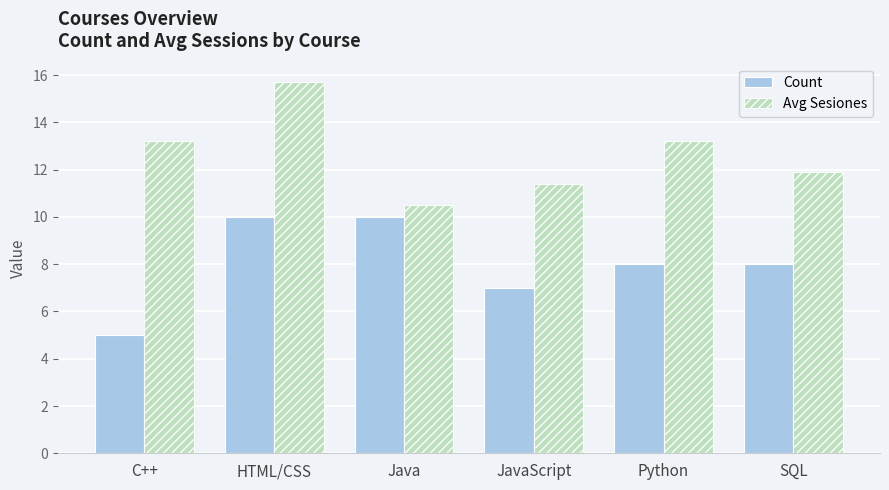

Is the value of Avg Sesiones at JavaScript greater than the value of Count at Java?

Yes